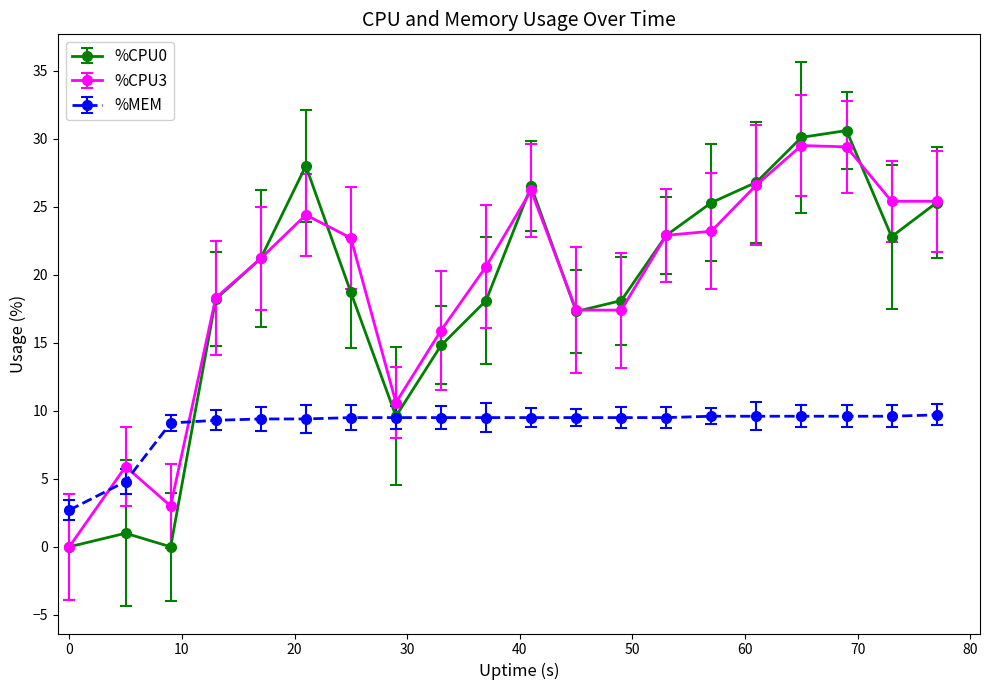

How many lines are shown in the chart?

3